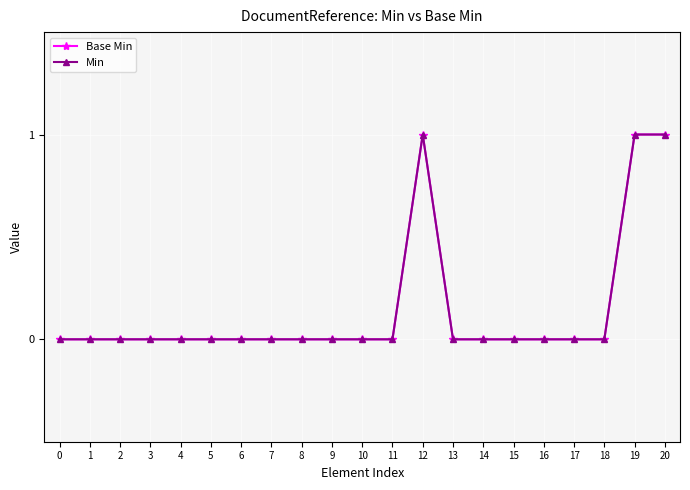

At which category is the sum across all series the highest?

12